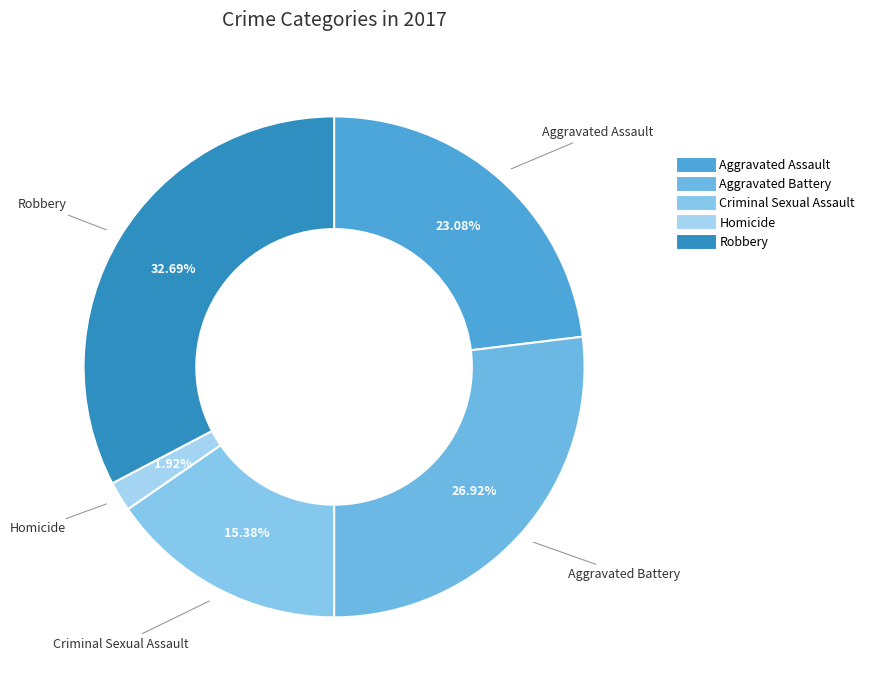

Rank the categories by value from highest to lowest.

Robbery, Aggravated Battery, Aggravated Assault, Criminal Sexual Assault, Homicide